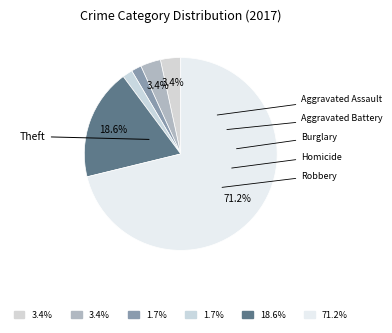

To the nearest percent, what percentage of the pie is Homicide?

2%